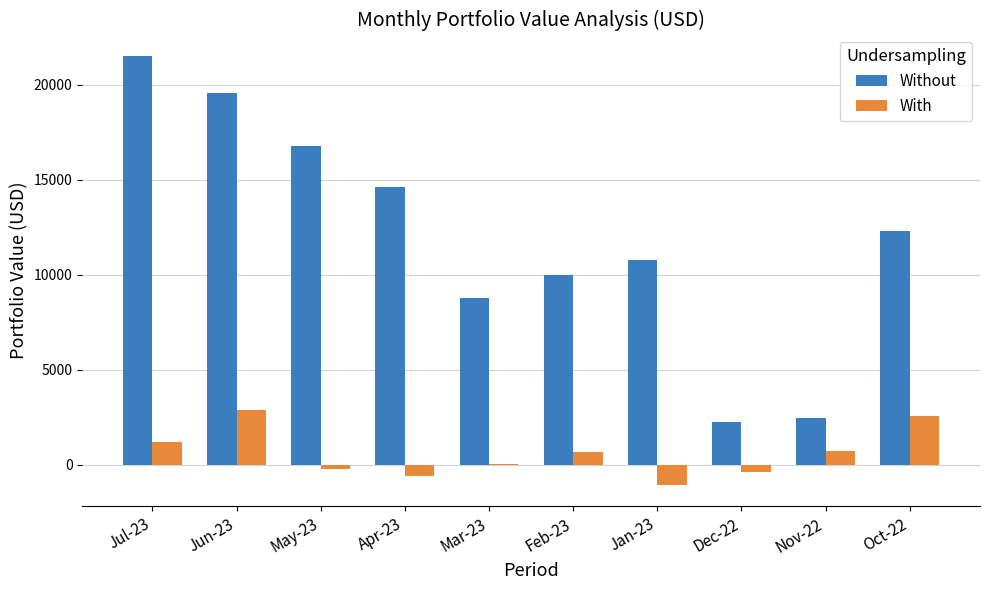

Which series has the largest total across all categories?

Without